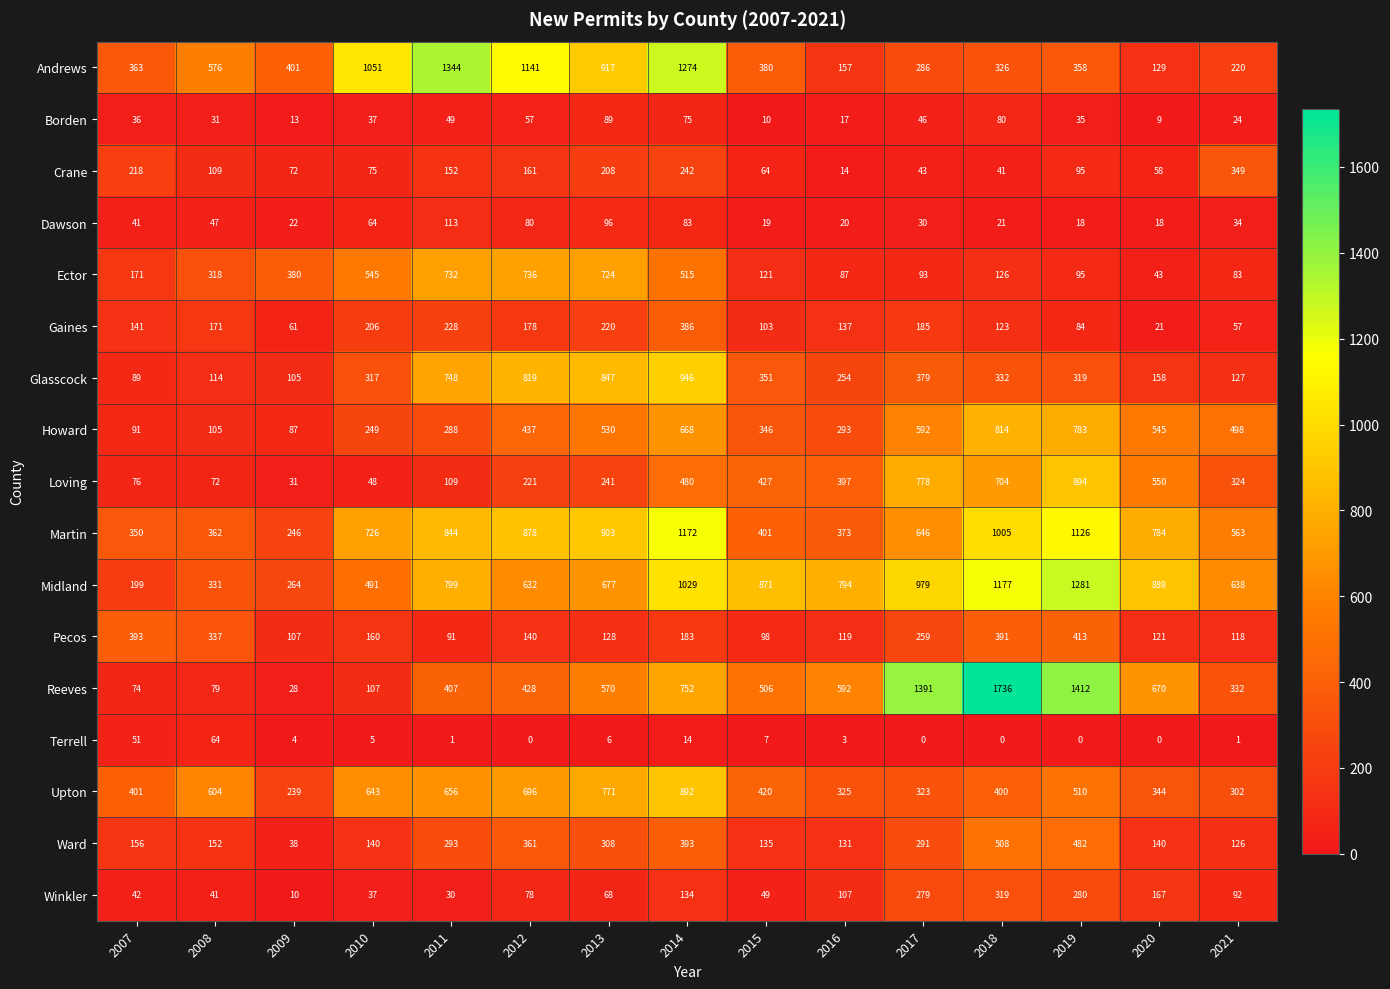

Rank the series by their maximum value, from highest to lowest.

Reeves, Andrews, Midland, Martin, Glasscock, Loving, Upton, Howard, Ector, Ward, Pecos, Gaines, Crane, Winkler, Dawson, Borden, Terrell